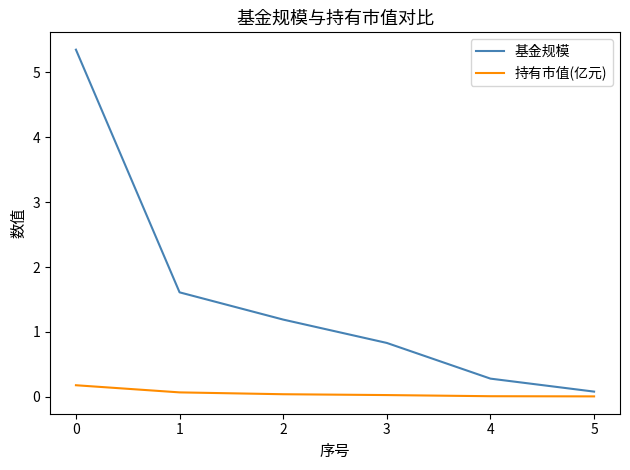

Between 1 and 2, which series saw the biggest shift?

基金规模